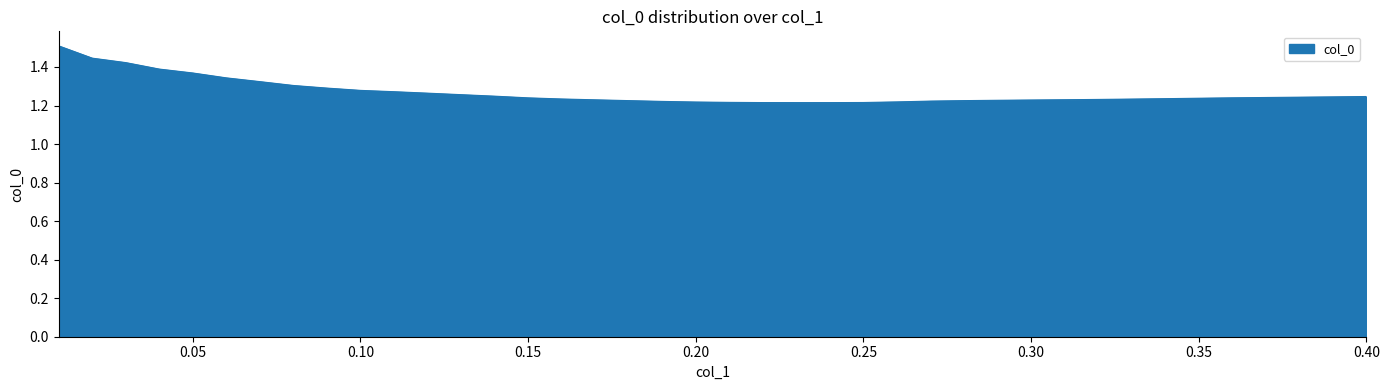

What is the maximum value shown in the chart?

1.5